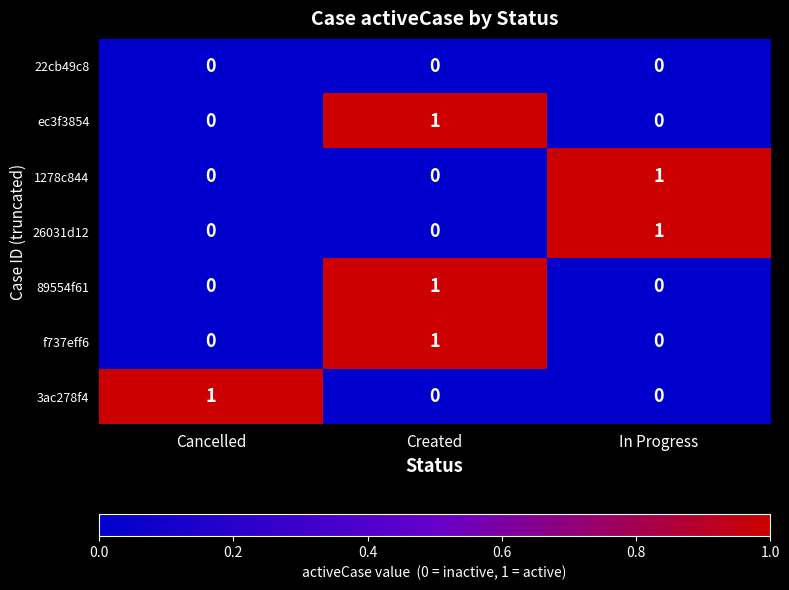

Which category has the highest value in the 1278c844 series?

In Progress